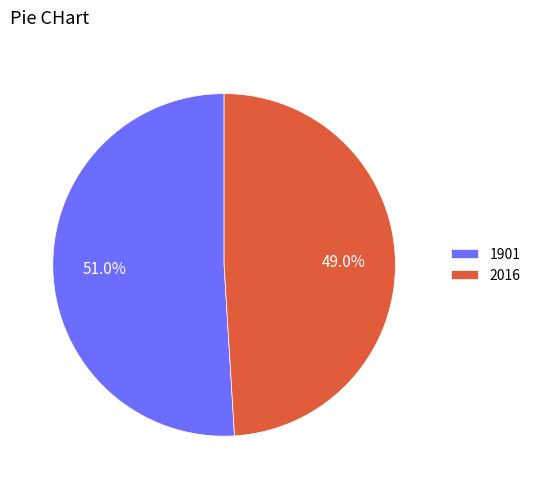

What percentage is the 1901 slice, to the nearest percent?

51%